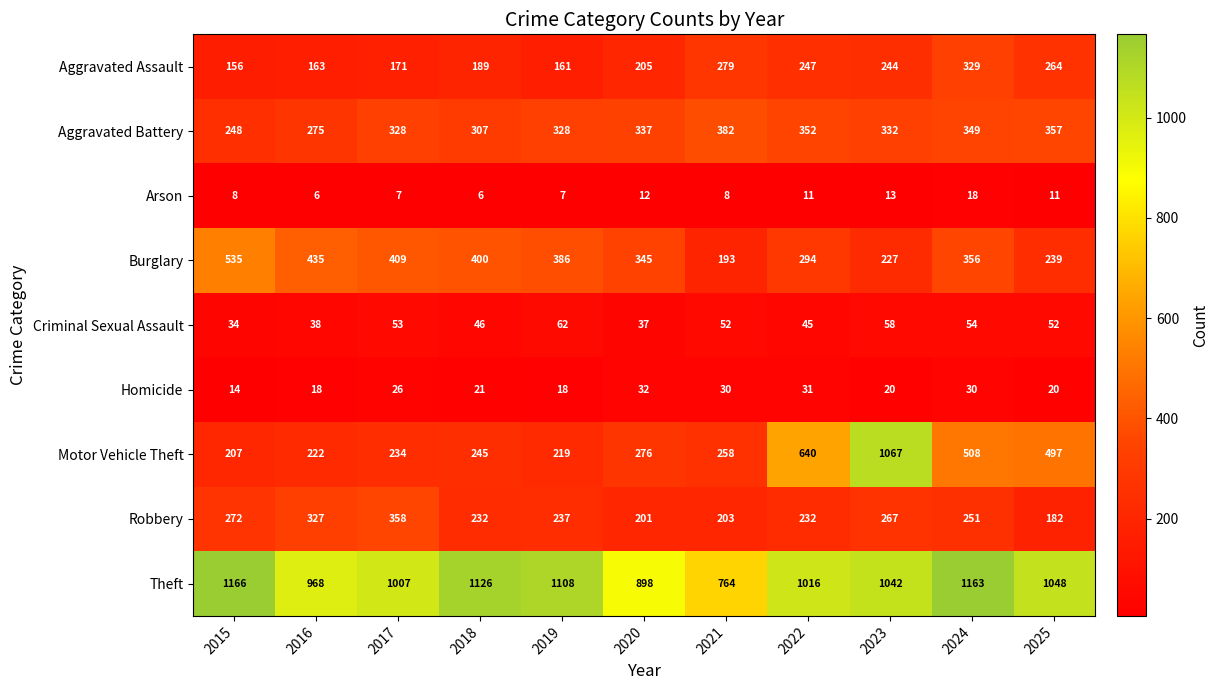

At which label is Arson closest to 12?

2020